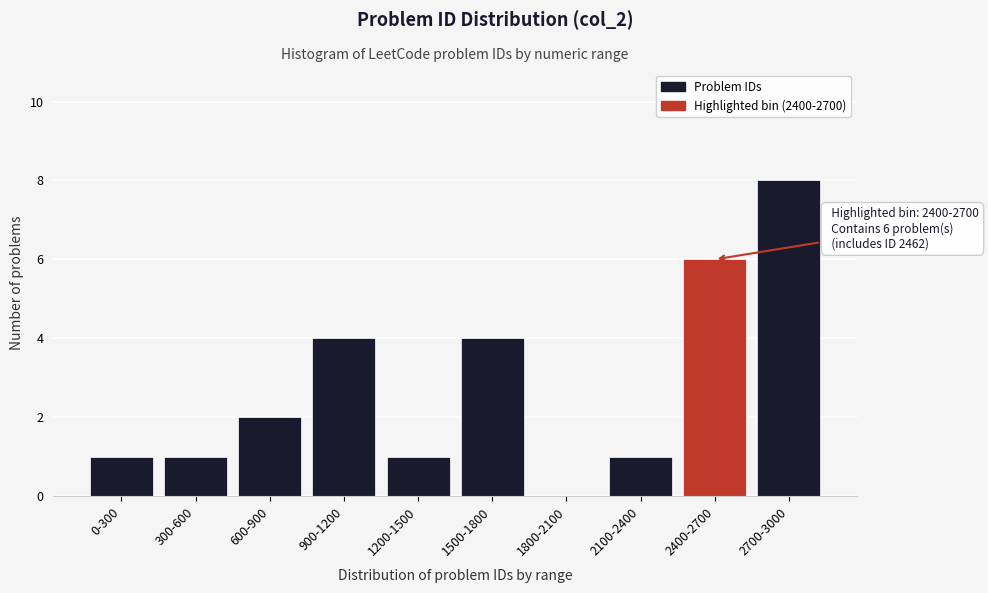

Reading left to right, list all the values displayed in this chart.

0-300=1	300-600=1	600-900=2	900-1200=4	1200-1500=1	1500-1800=4	1800-2100=0	2100-2400=1	2400-2700=6	2700-3000=8